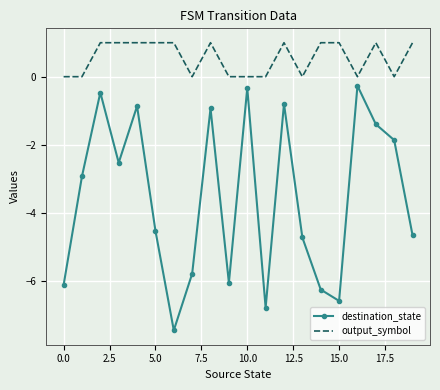

True or false: output_symbol and destination_state cross at least once.

False